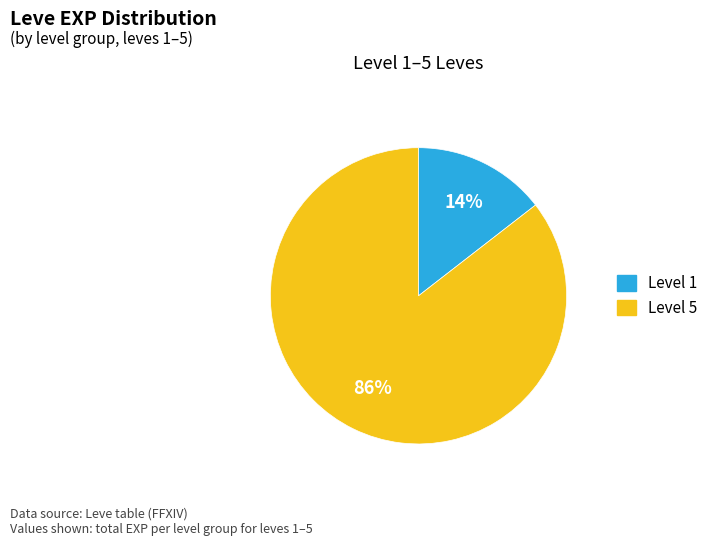

Is there a majority slice in this chart?

Yes